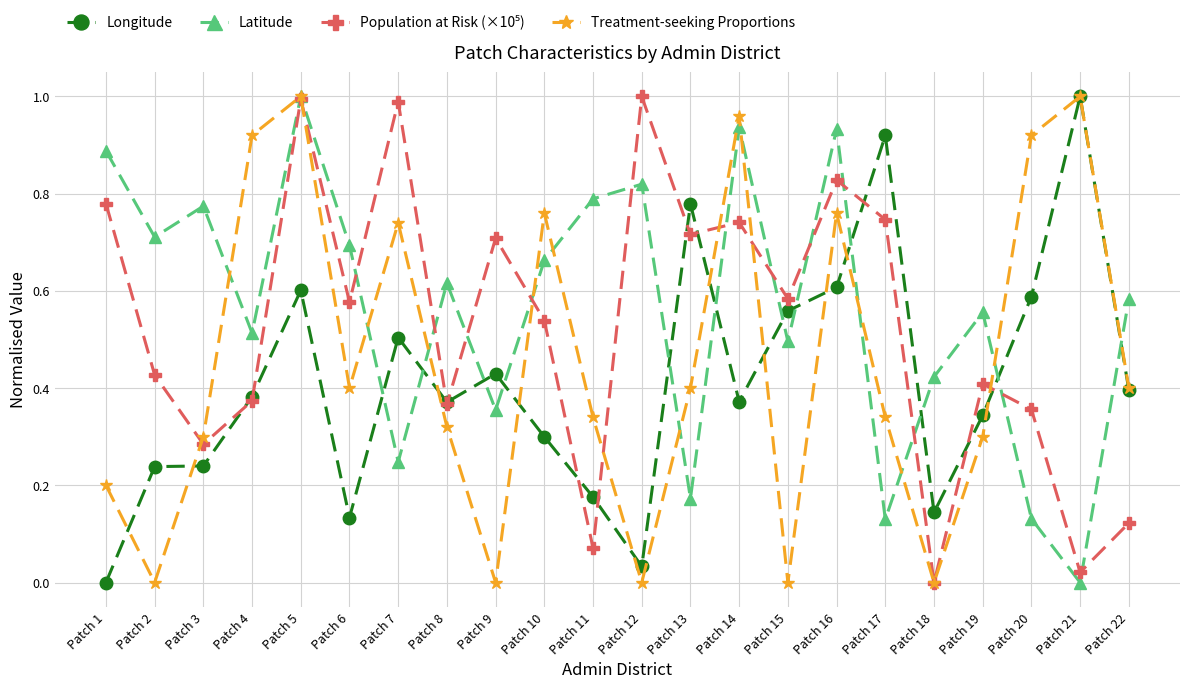

At how many categories does at least one series exceed 0?

22